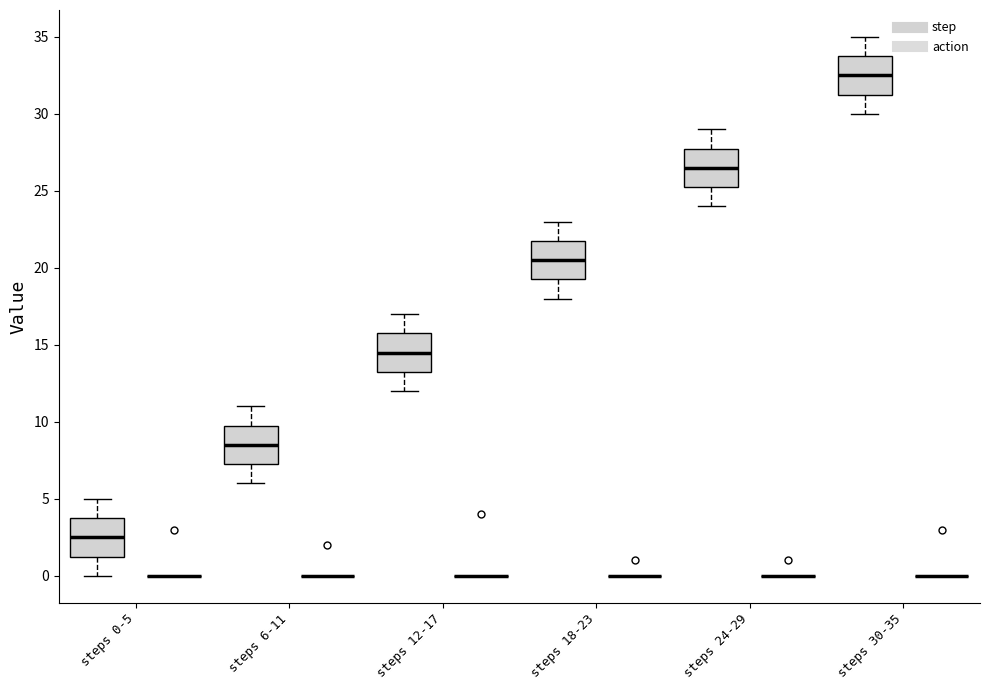

Reading left to right, transcribe this box plot: for each box, give where its median line is, the range the box spans, and where its two whiskers end, as read against the y-axis. The values are not printed on the chart, so give them approximately, as read against the axis.

steps 0-5 (step): median 2.5, box 1.5 to 4.0, whiskers 0.0 to 5.0
steps 0-5 (action): box collapsed to a line at 0.0, whiskers 0.0 to 0.0
steps 6-11 (step): median 8.5, box 7.5 to 10.0, whiskers 6.0 to 11.0
steps 6-11 (action): box collapsed to a line at 0.0, whiskers 0.0 to 0.0
steps 12-17 (step): median 14.5, box 13.5 to 16.0, whiskers 12.0 to 17.0
steps 12-17 (action): box collapsed to a line at 0.0, whiskers 0.0 to 0.0
steps 18-23 (step): median 20.5, box 19.5 to 22.0, whiskers 18.0 to 23.0
steps 18-23 (action): box collapsed to a line at 0.0, whiskers 0.0 to 0.0
steps 24-29 (step): median 26.5, box 25.5 to 28.0, whiskers 24.0 to 29.0
steps 24-29 (action): box collapsed to a line at 0.0, whiskers 0.0 to 0.0
steps 30-35 (step): median 32.5, box 31.5 to 34.0, whiskers 30.0 to 35.0
steps 30-35 (action): box collapsed to a line at 0.0, whiskers 0.0 to 0.0